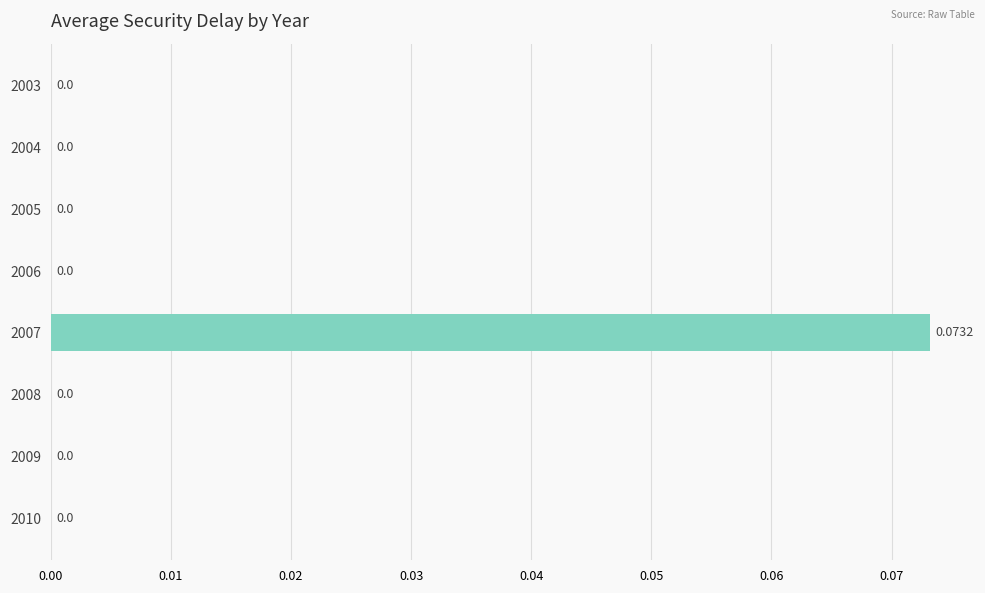

How many data points does each series have?

8